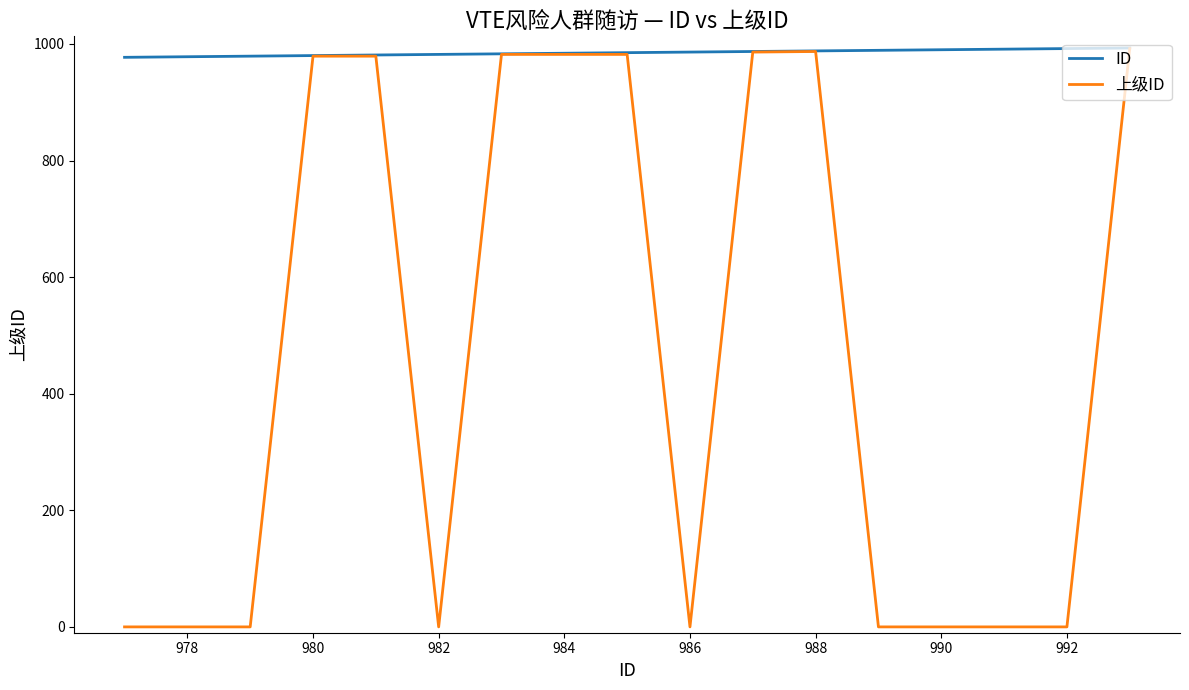

Rank the series by their average value, from lowest to highest.

上级ID, ID